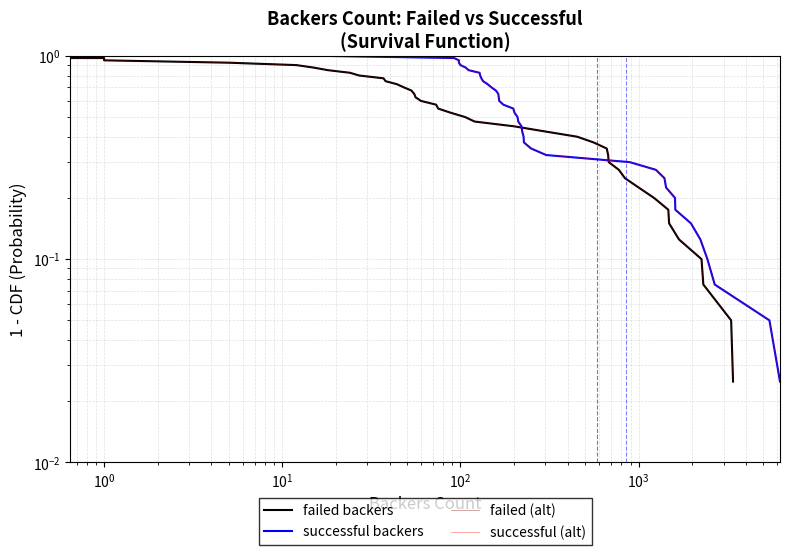

What is the difference between the maximum and minimum values in the successful backers series?

1.0